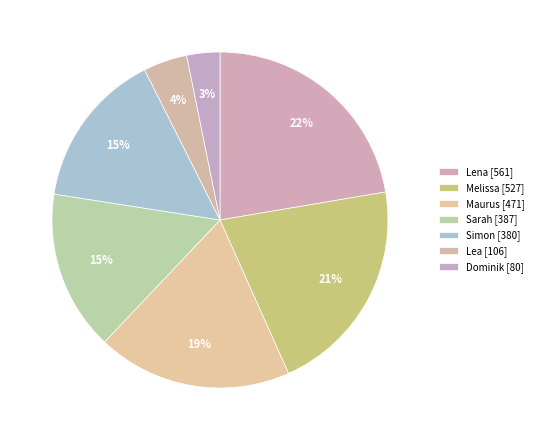

How many slices are in this pie chart?

7